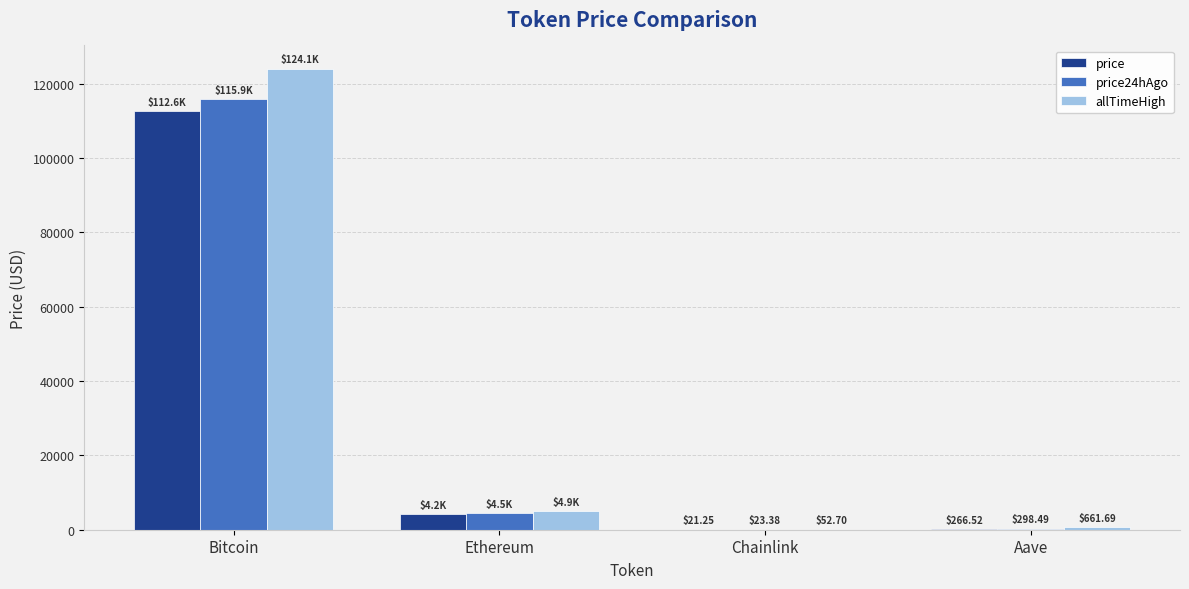

Where does the allTimeHigh series first go above 4946?

Bitcoin